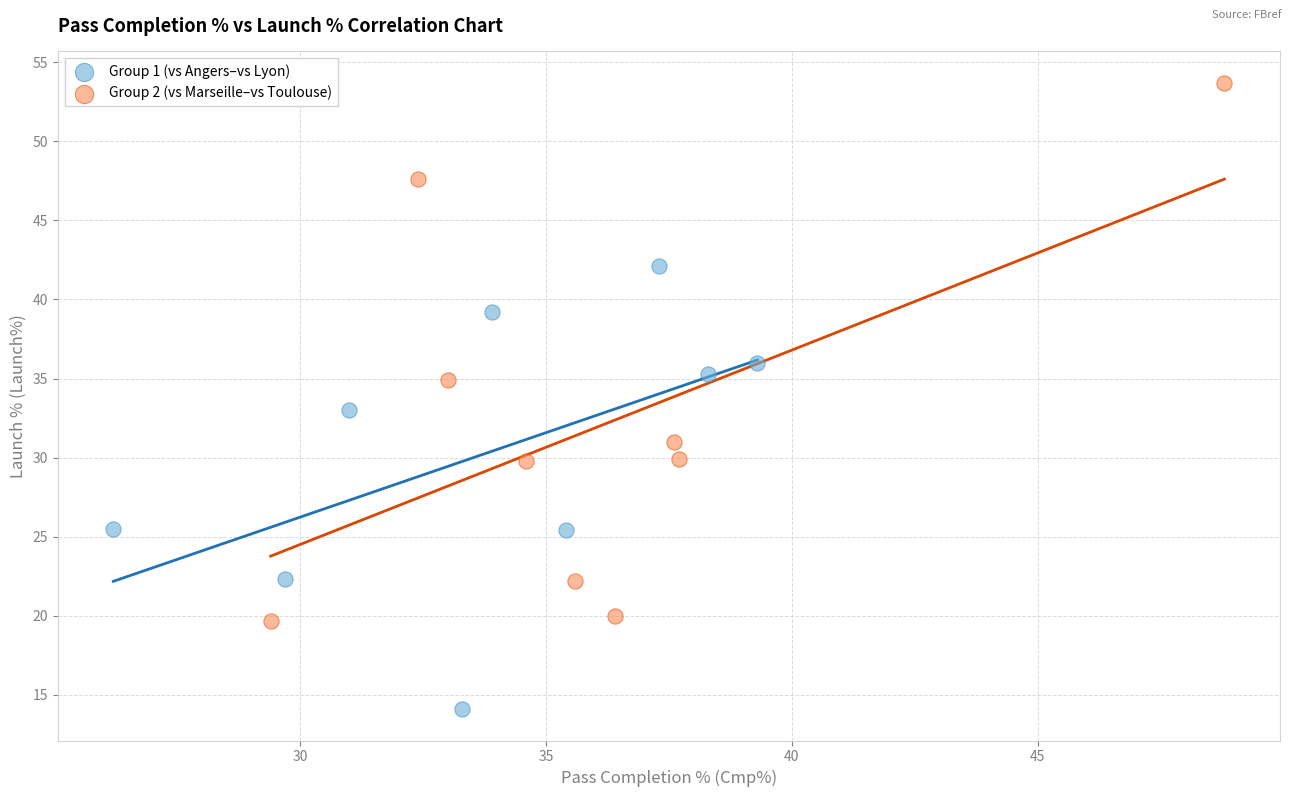

Which series reaches the minimum Y coordinate?

Group 1 (vs Angers–vs Lyon)